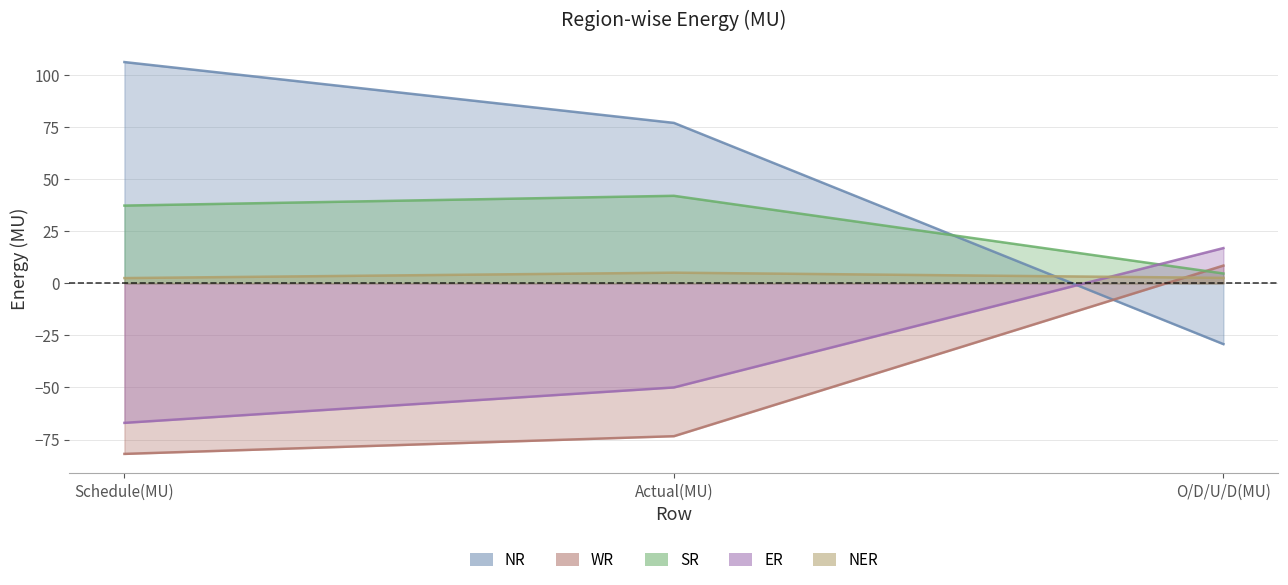

What is the label of the 1st point from the left?

Schedule(MU)